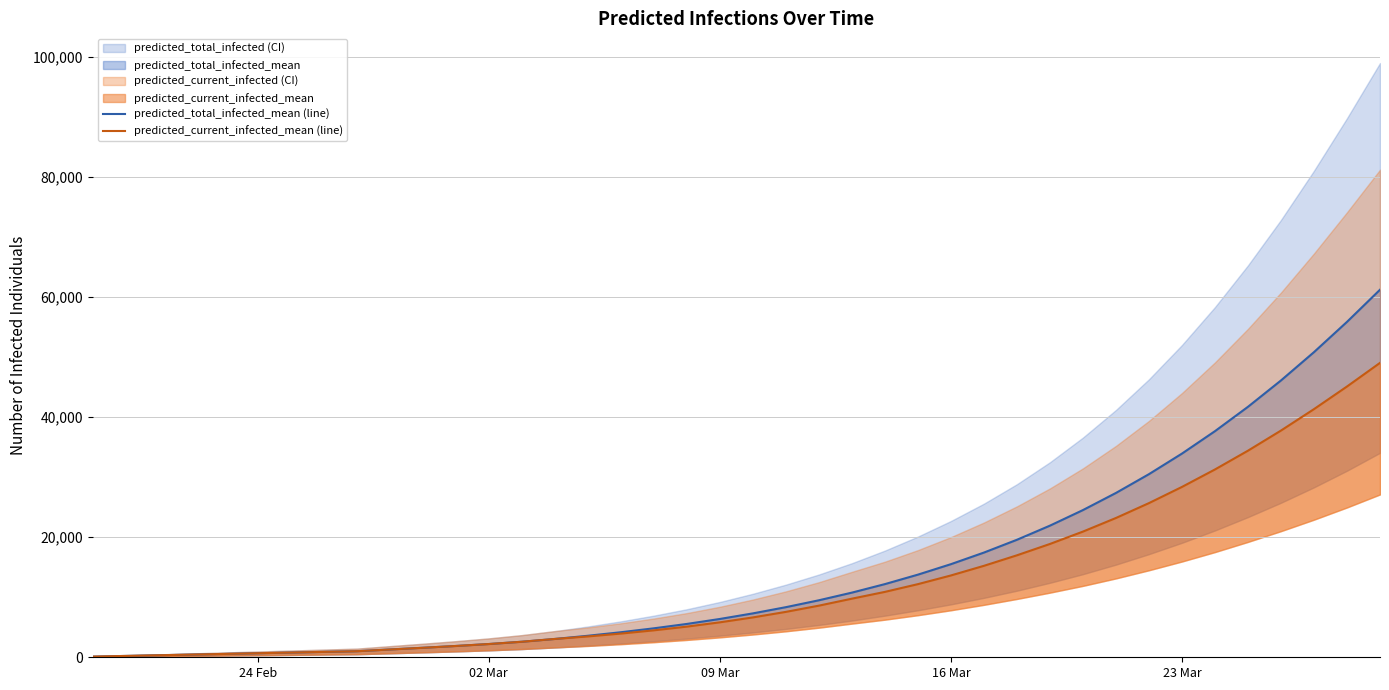

True or false: predicted_current_infected_mean (line) and predicted_total_infected_mean (line) intersect in this chart.

False